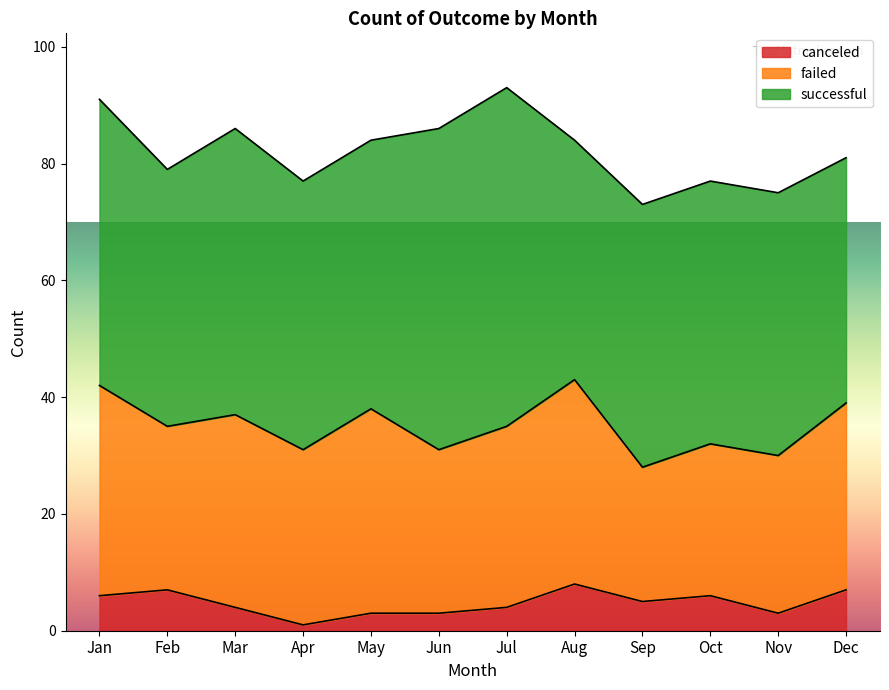

At which label does successful first exceed 46?

Jan